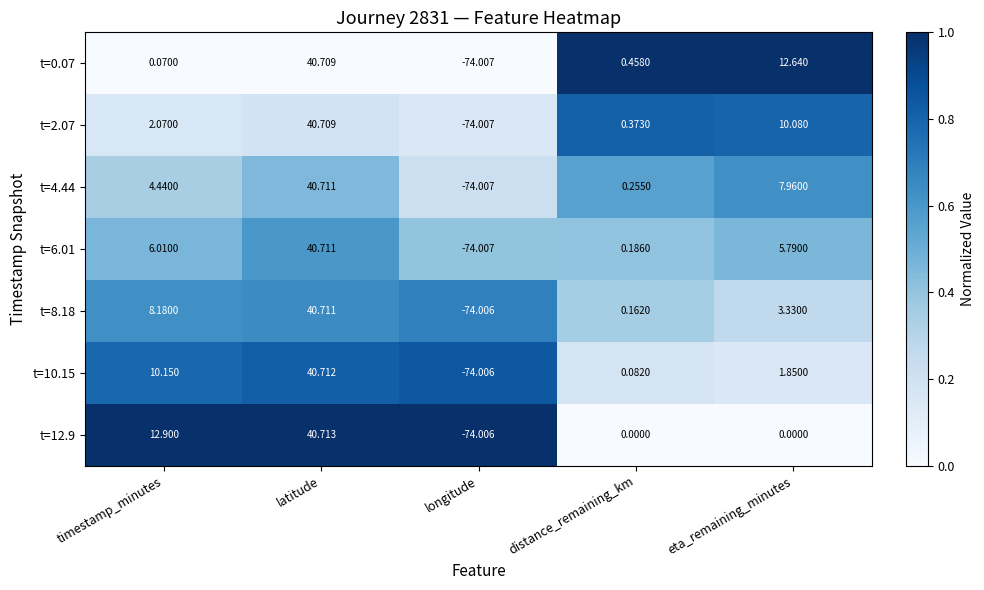

Which category has the lowest value across all series?

longitude